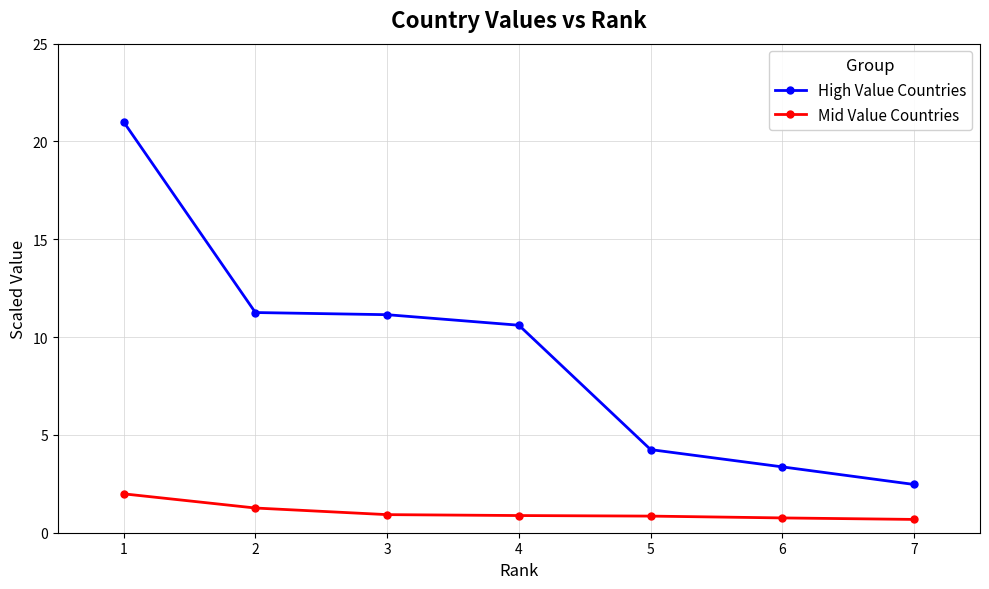

True or false: High Value Countries and Mid Value Countries cross at least once.

False